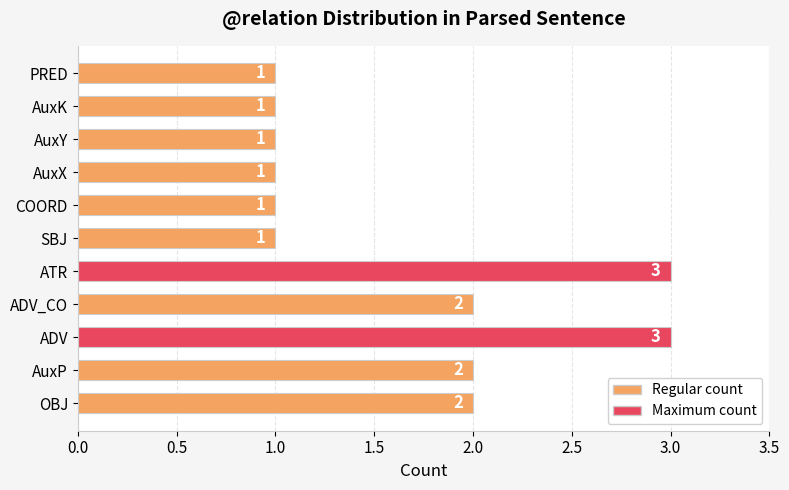

Approximately how many times larger is the value at AuxP compared to SBJ?

2.0